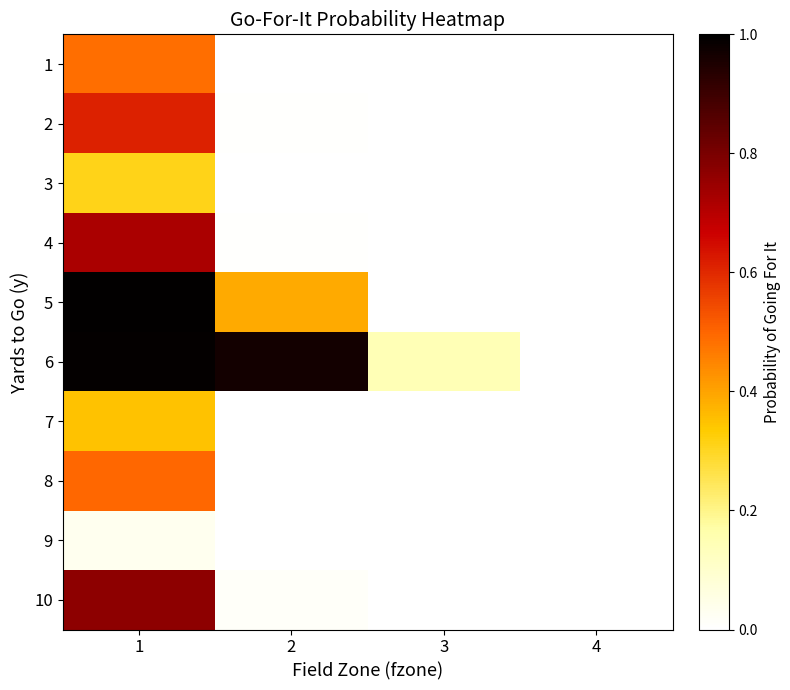

Reading left to right, extract all data points from this chart.

1: 1=0.5	2=0.0	3=0.0	4=0.0
2: 1=0.6	2=0.0	3=0.0	4=0.0
3: 1=0.3	2=0.0	3=0.0	4=0.0
4: 1=0.7	2=0.0	3=0.0	4=0.0
5: 1=1.0	2=0.4	3=0.0	4=0.0
6: 1=1.0	2=1.0	3=0.1	4=0.0
7: 1=0.4	2=0.0	3=0.0	4=0.0
8: 1=0.5	2=0.0	3=0.0	4=0.0
9: 1=0.0	2=0.0	3=0.0	4=0.0
10: 1=0.8	2=0.0	3=0.0	4=0.0